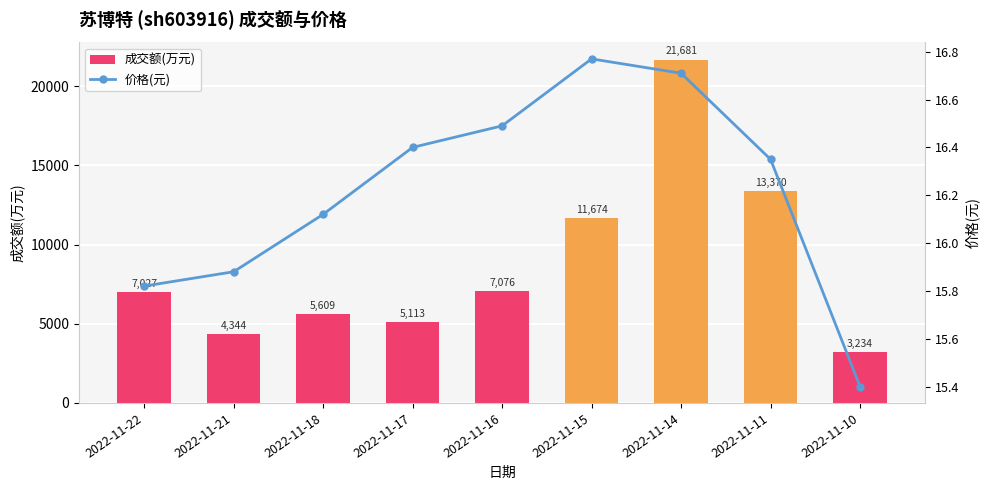

At which category is the sum across all series the highest?

2022-11-14